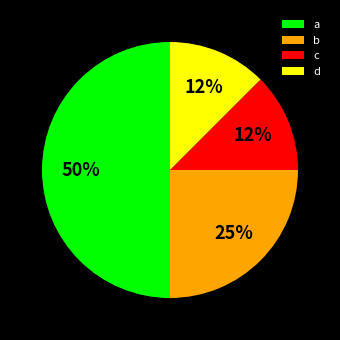

True or false: c accounts for 12% of the total.

True